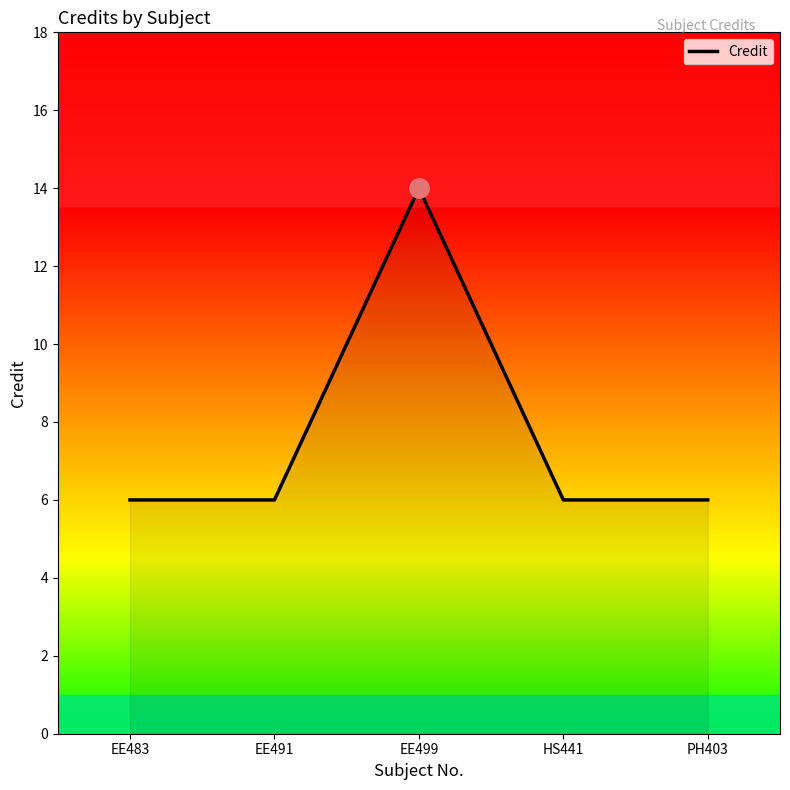

What is the approximate value at EE491?

6